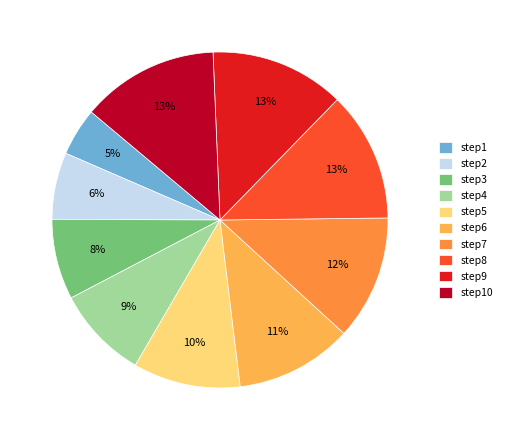

Is step9 the majority of the pie?

No